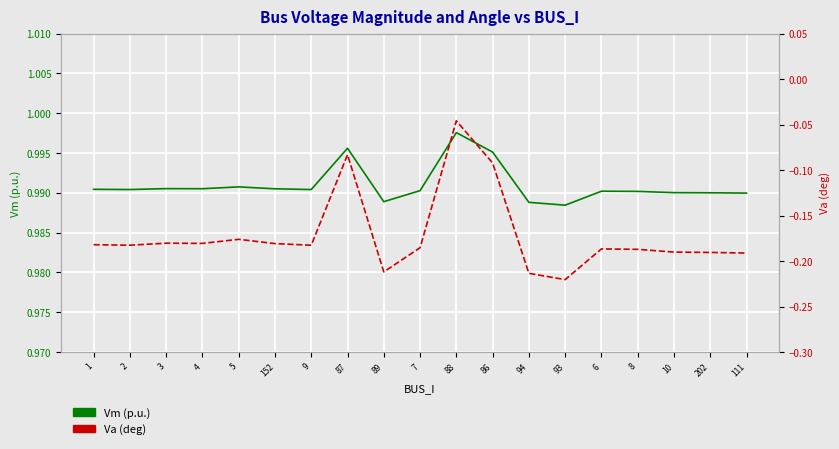

What are all the series names shown in the legend?

Vm (p.u.), Va (deg)